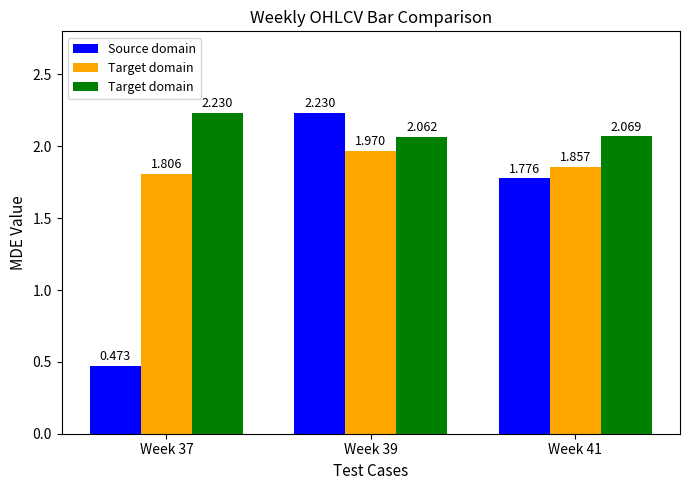

What is the value of the Target domain bar at the 3rd from the left?

2.1